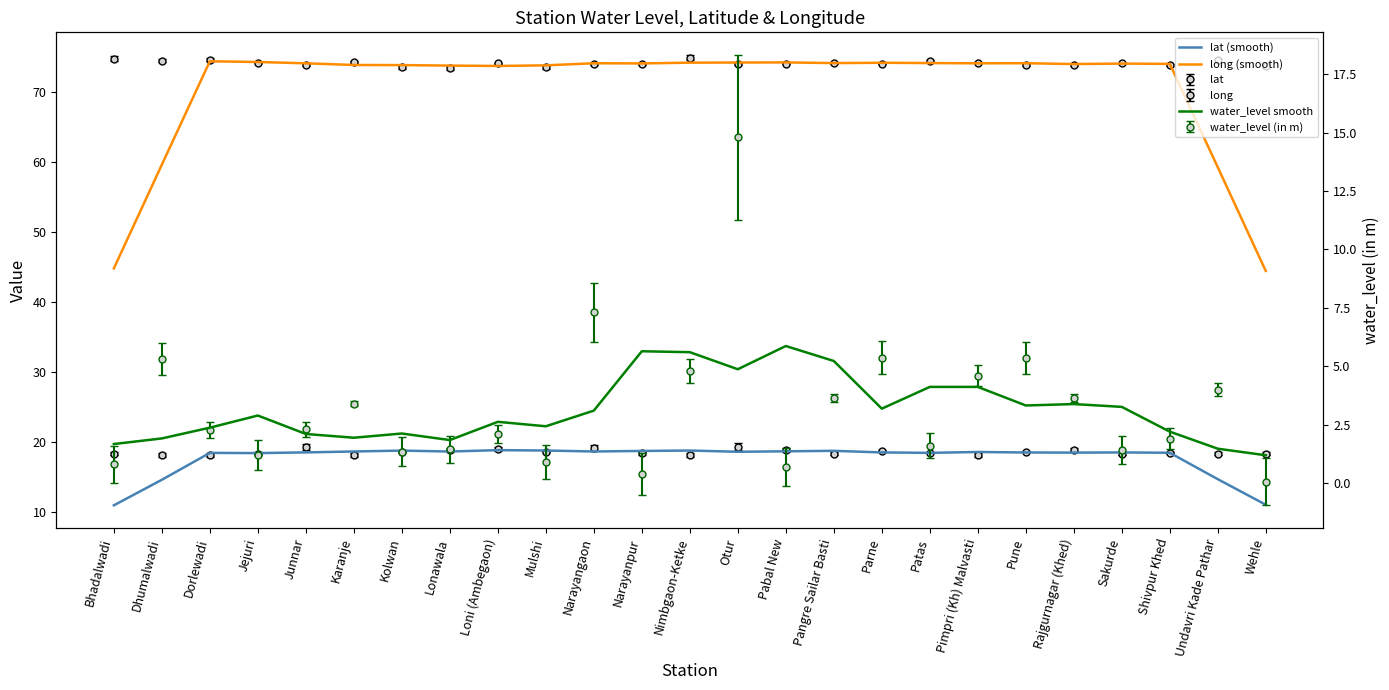

Which series has the widest spread of values?

long (smooth)